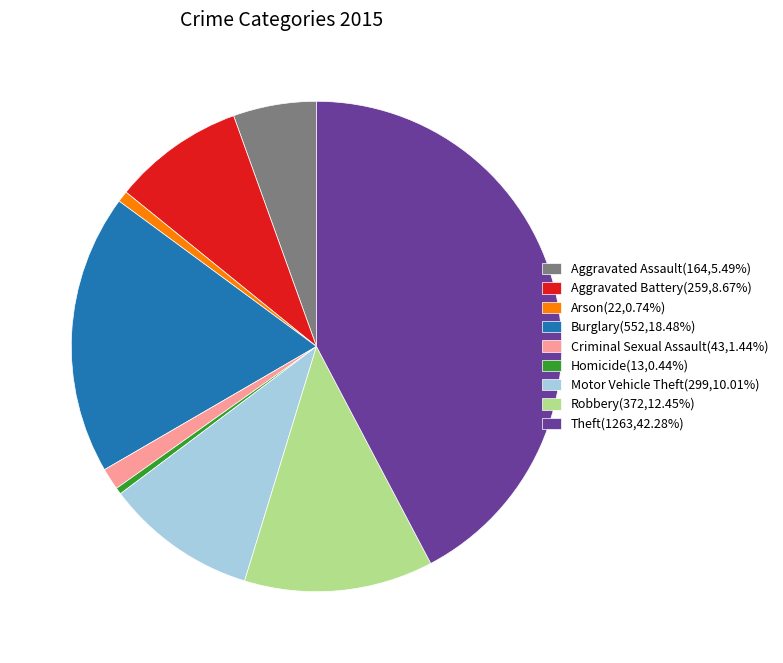

Approximately how many times larger is the value at Motor Vehicle Theft compared to Burglary?

0.5